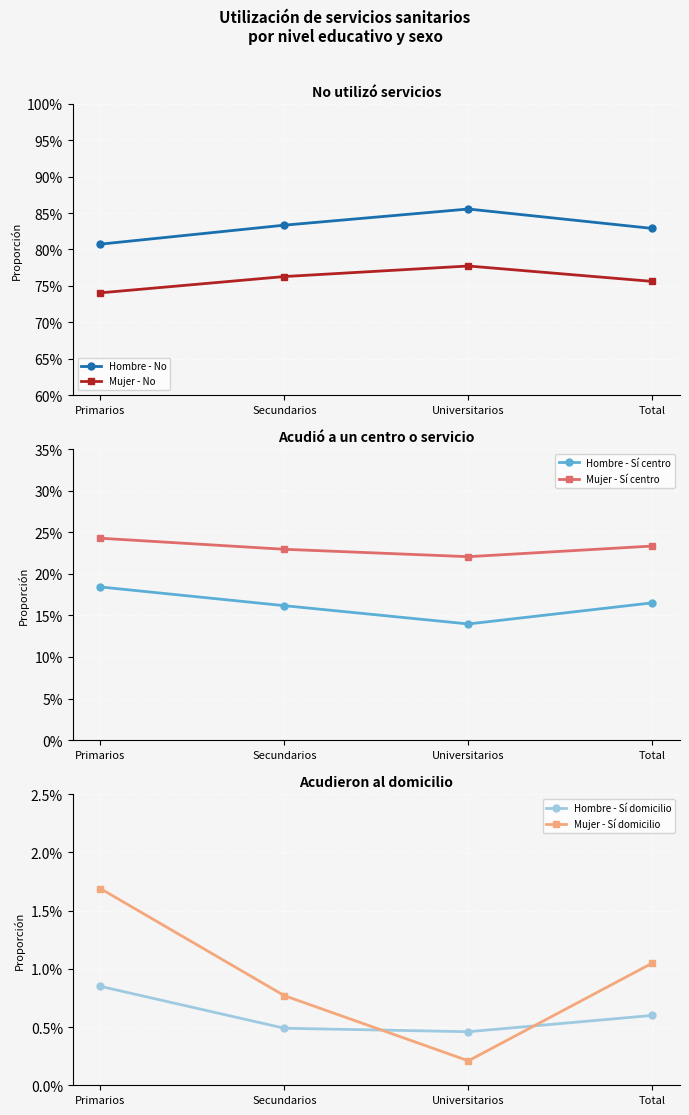

Which series has the largest total across all categories?

Hombre - No